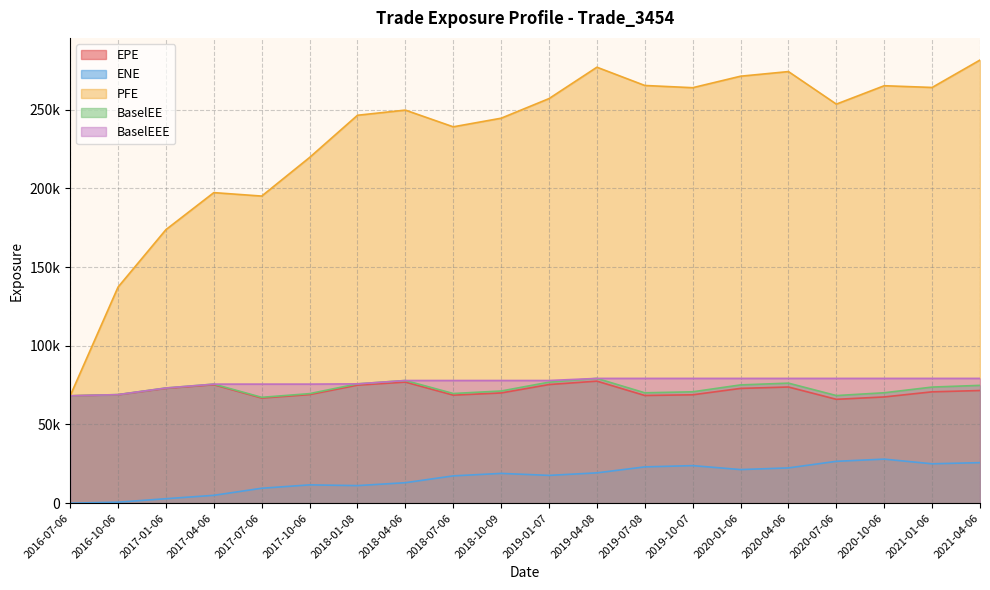

What is the total value across all series at 2016-07-06?

272874.4